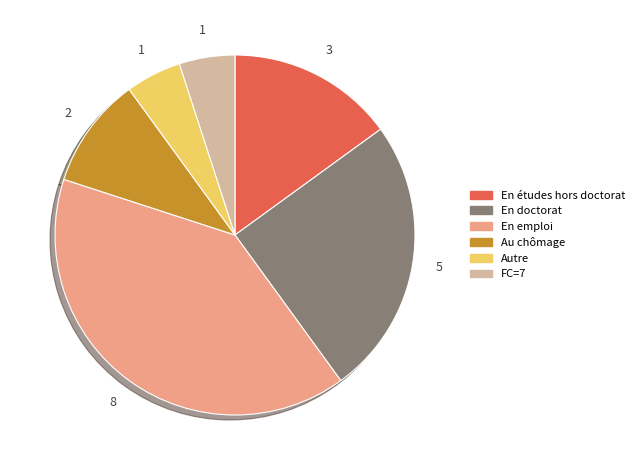

Is there a majority slice in this chart?

No